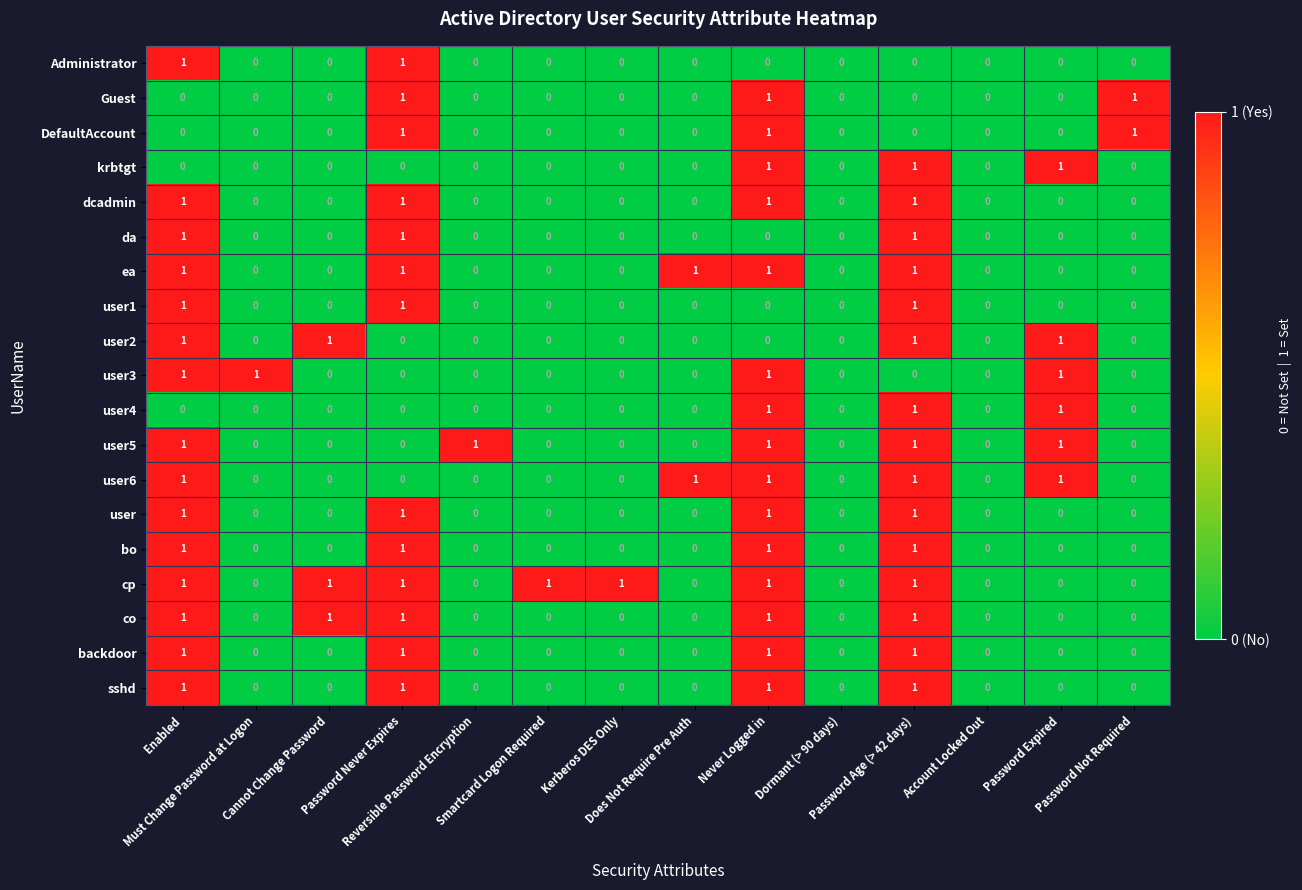

What is the difference between the highest and lowest values at Smartcard Logon Required?

1